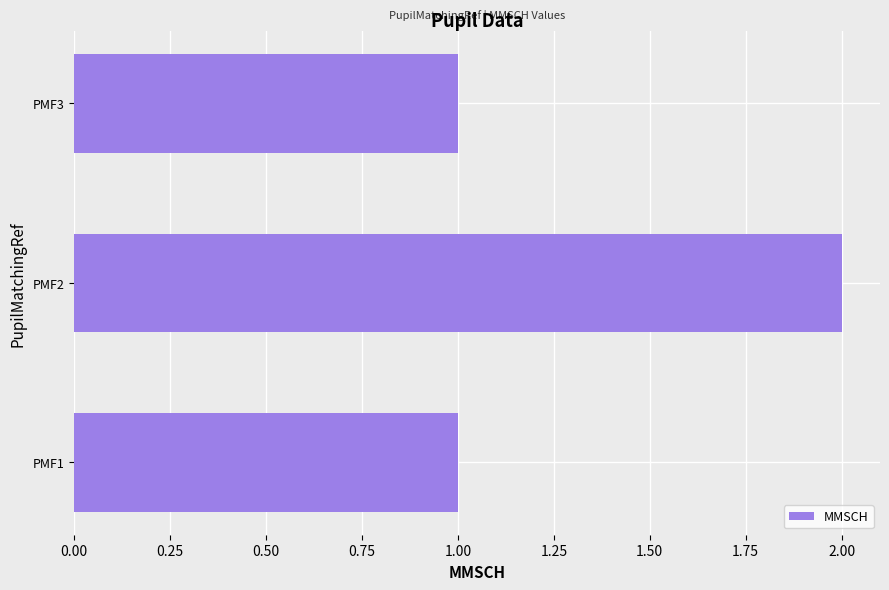

What is the ratio of the value at PMF2 to the value at PMF3?

2.0